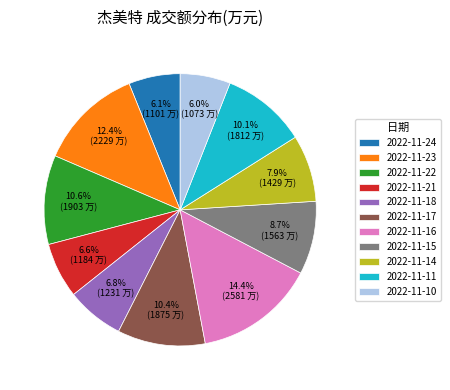

Approximately how many times larger is the value at 2022-11-23 compared to 2022-11-24?

2.0